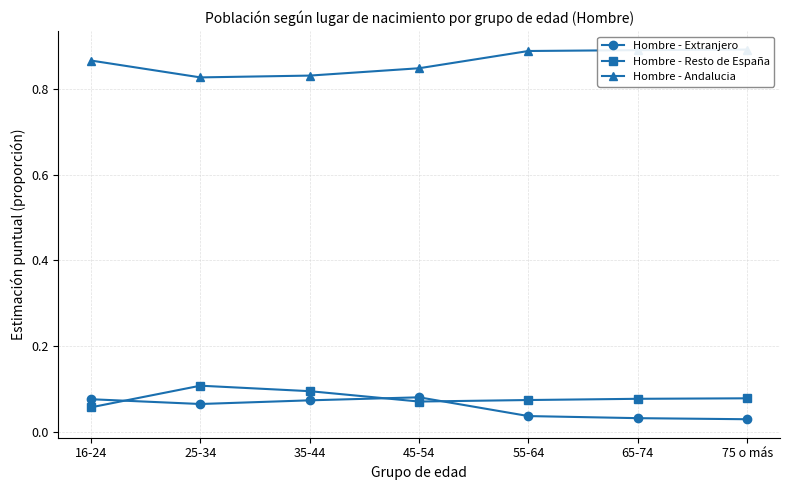

What are all the series names shown in the legend?

Hombre - Extranjero, Hombre - Resto de España, Hombre - Andalucia